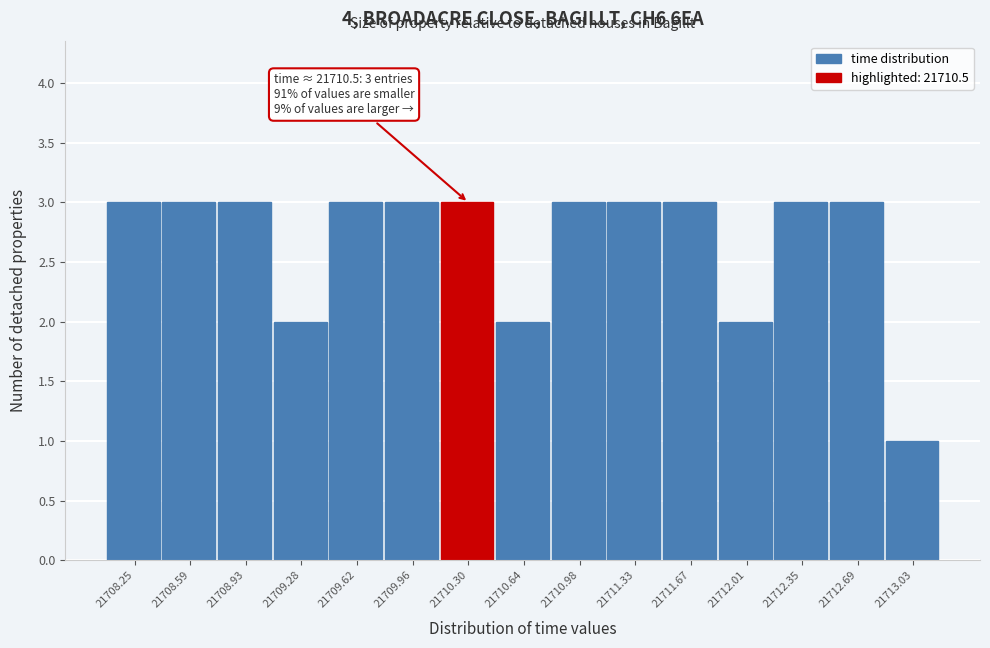

Reading left to right, what are all the values shown in this chart?

21708.25=3	21708.59=3	21708.93=3	21709.28=2	21709.62=3	21709.96=3	21710.30=3	21710.64=2	21710.98=3	21711.33=3	21711.67=3	21712.01=2	21712.35=3	21712.69=3	21713.03=1